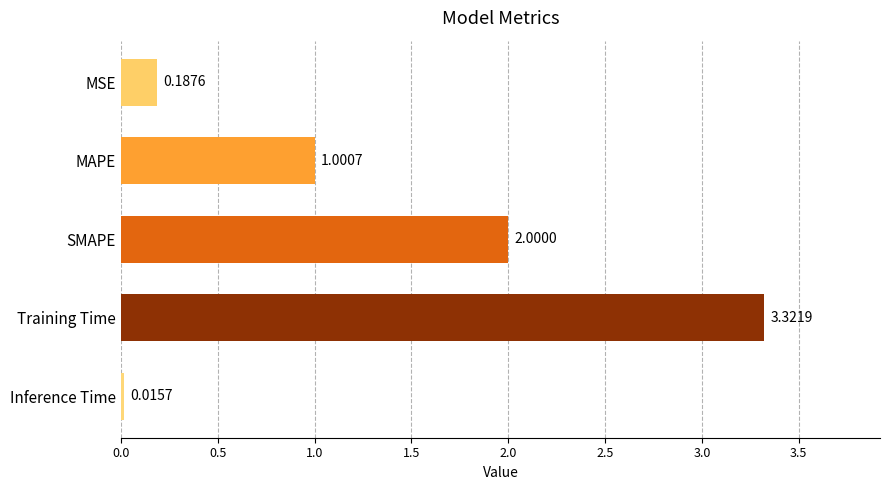

What is the sum of all values?

6.5